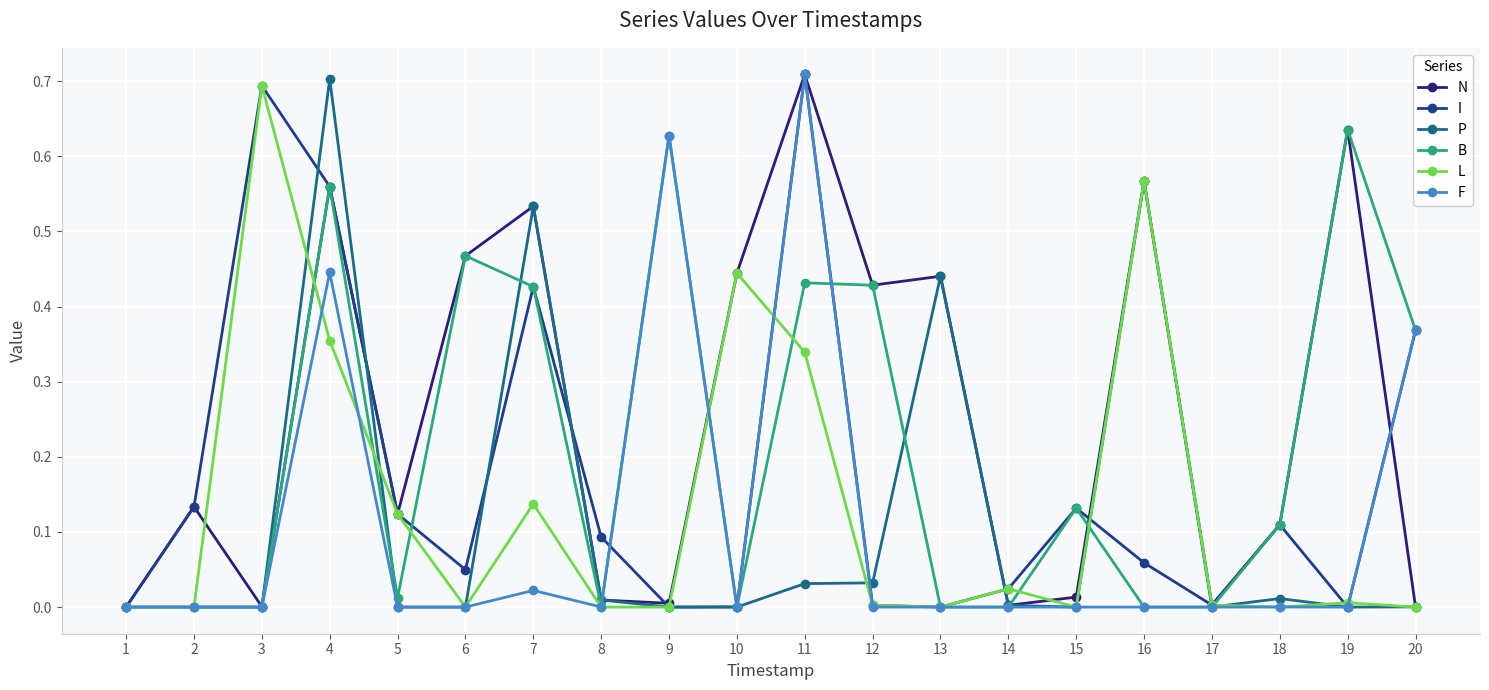

Is it true that N equals 0.1 at 18?

True